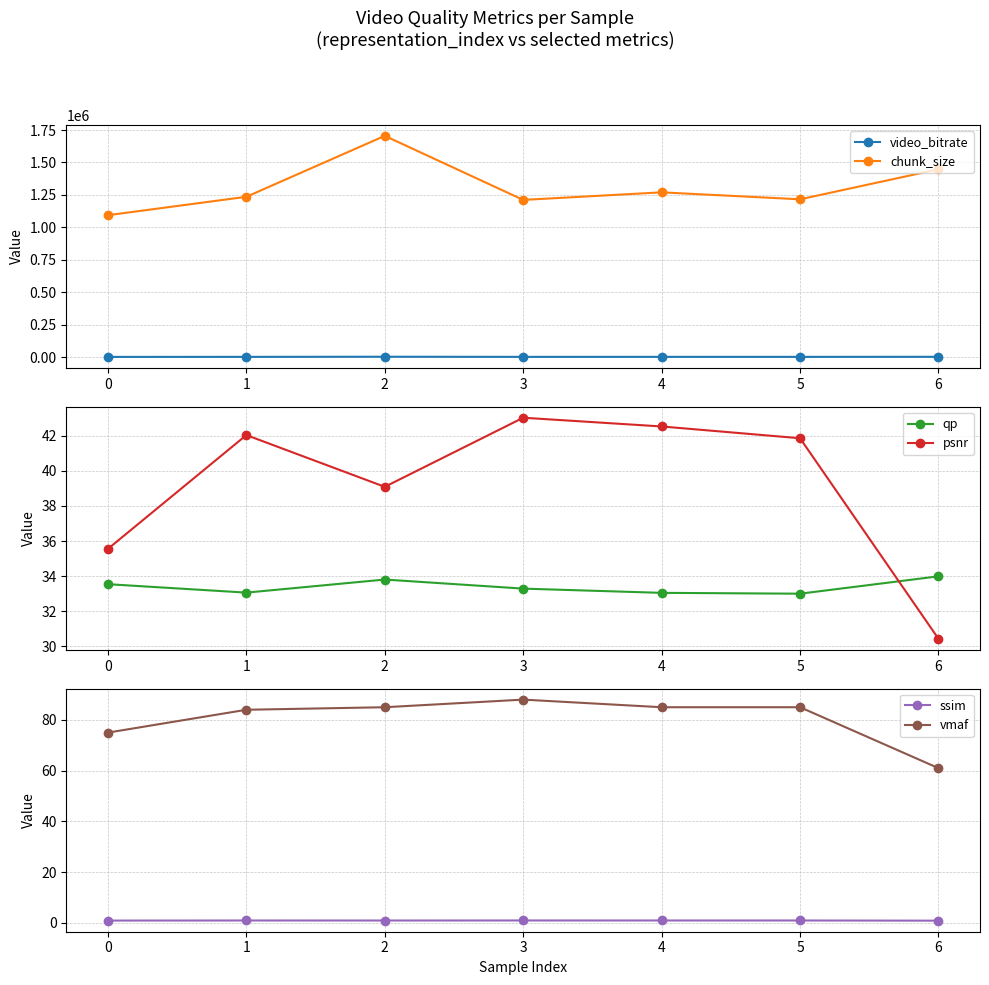

Reading right to left, transcribe all the data shown in this chart.

video_bitrate: 2895.2	2432.7	2540.2	2423.4	3410.6	2471.4	2188.0
chunk_size: 1447618.0	1216363.0	1270077.0	1211682.0	1705316.0	1235706.0	1093984.0
qp: 34.0	33.0	33.0	33.3	33.8	33.1	33.5
psnr: 30.4	41.9	42.5	43.0	39.1	42.1	35.5
ssim: 0.9	1.0	1.0	1.0	1.0	1.0	0.9
vmaf: 61.0	85.0	85.0	88.0	85.0	84.0	75.0